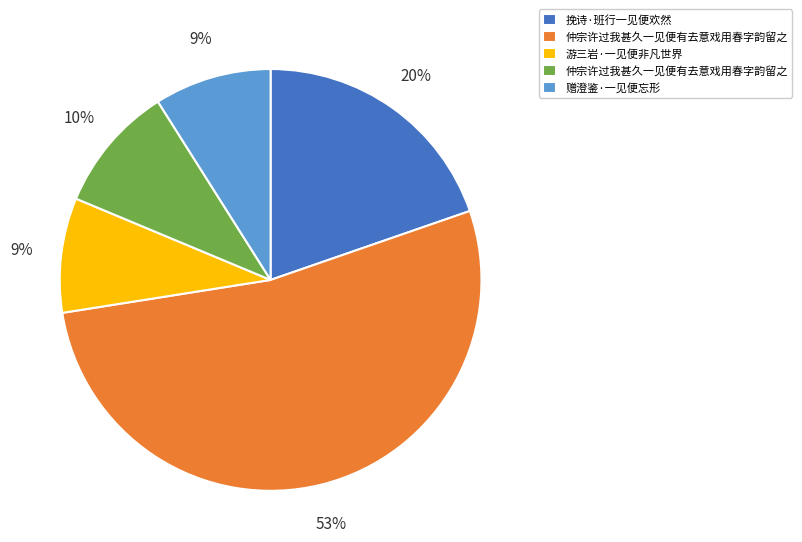

To the nearest percent, what is the difference between the largest and smallest slice percentages?

44%